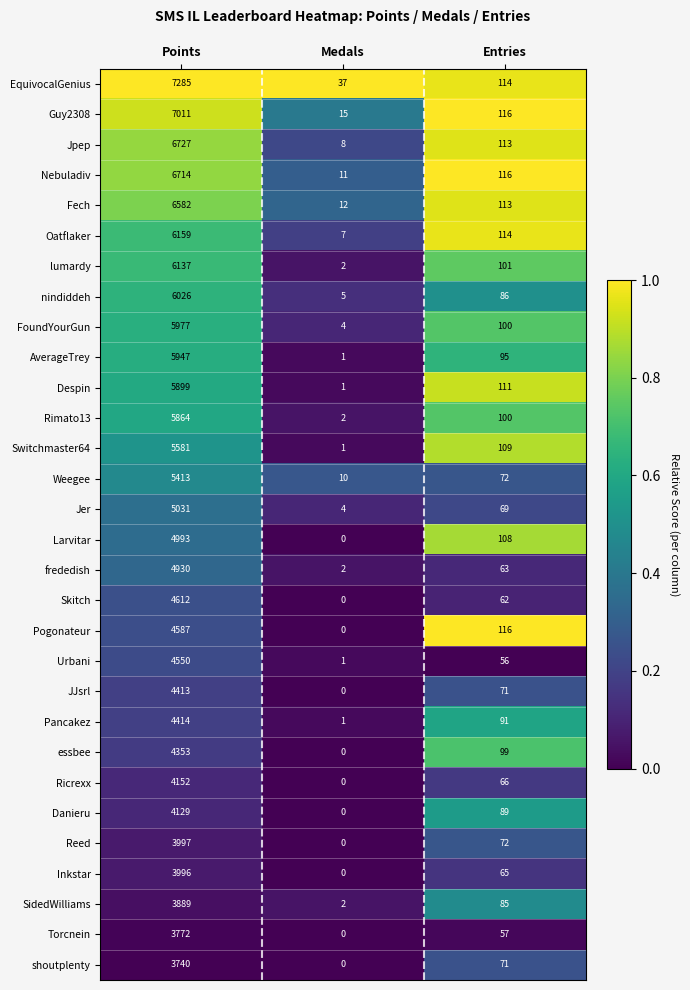

List the labels in order of AverageTrey value, largest first.

Points, Entries, Medals